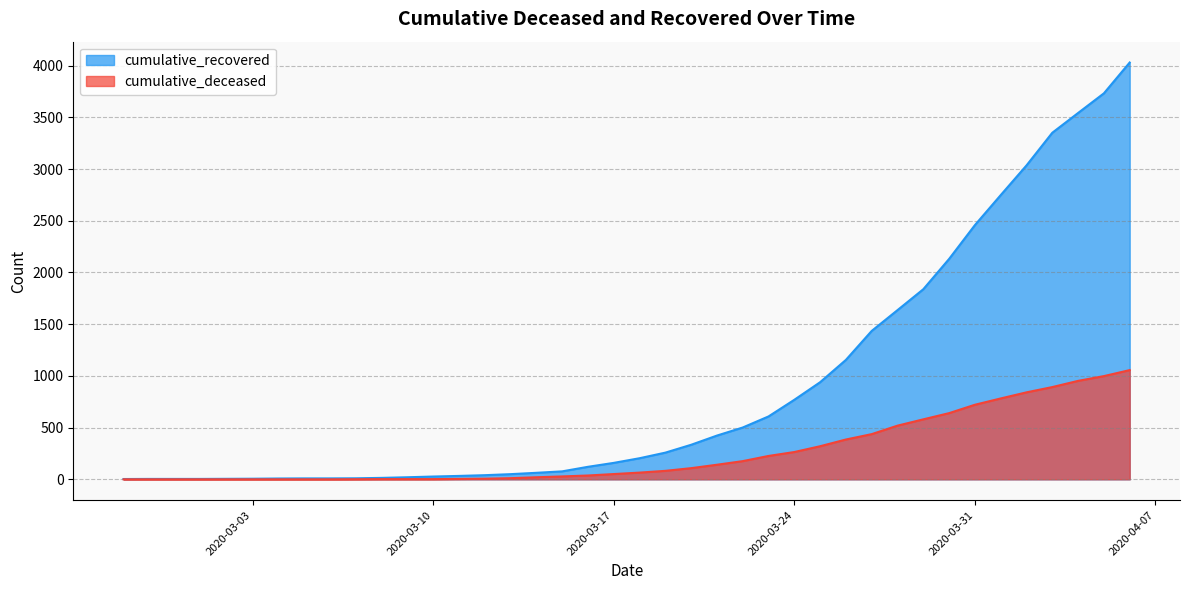

Reading left to right, list all the values displayed in this chart.

cumulative_recovered: 3	4	4	4	5	6	8	9	9	10	14	20	27	33	40	50	63	77	121	159	204	258	334	423	501	608	769	939	1155	1435	1636	1838	2131	2458	2748	3035	3351	3542	3732	4030
cumulative_deceased: 0	0	0	0	0	0	0	0	0	1	2	2	2	4	6	11	20	28	37	51	65	82	108	141	176	226	264	320	385	437	519	580	640	721	782	841	892	952	998	1056